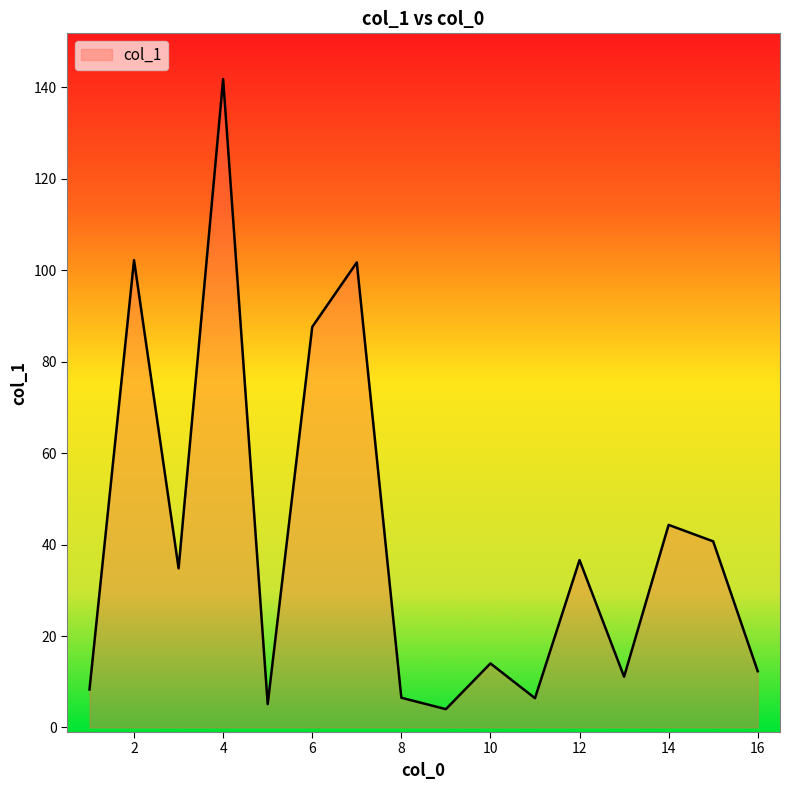

How many lines are shown in the chart?

1